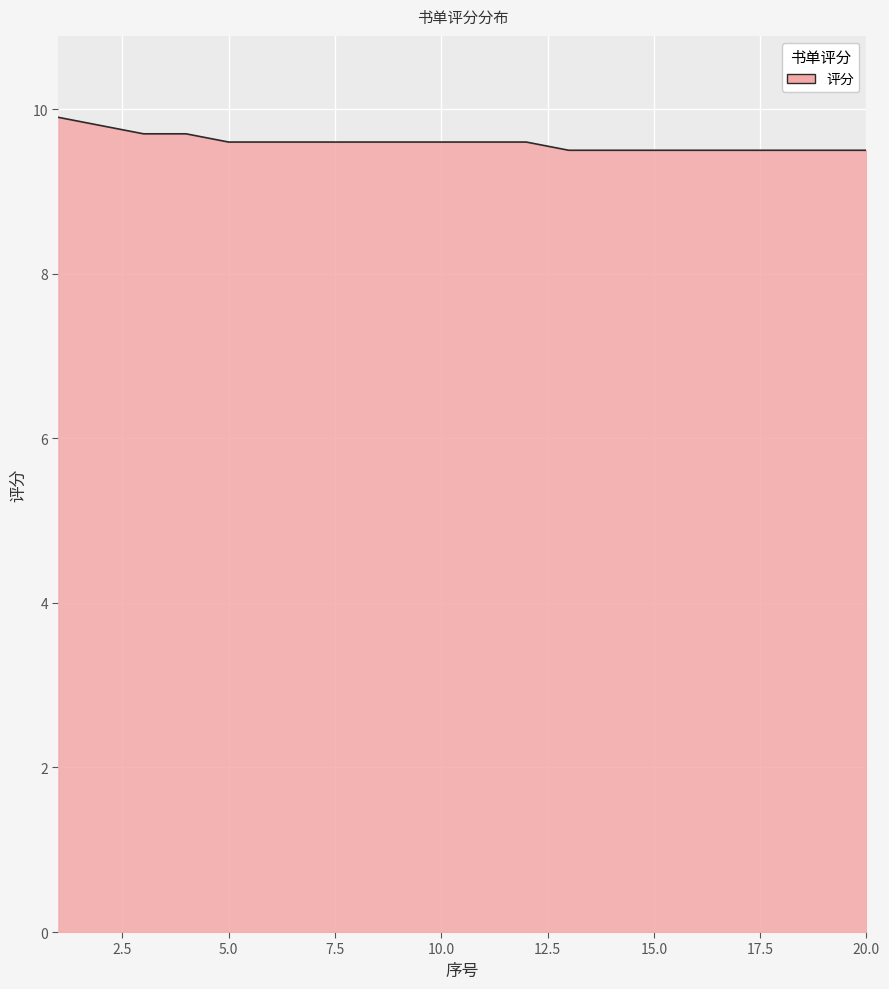

What is the smallest value displayed?

9.5